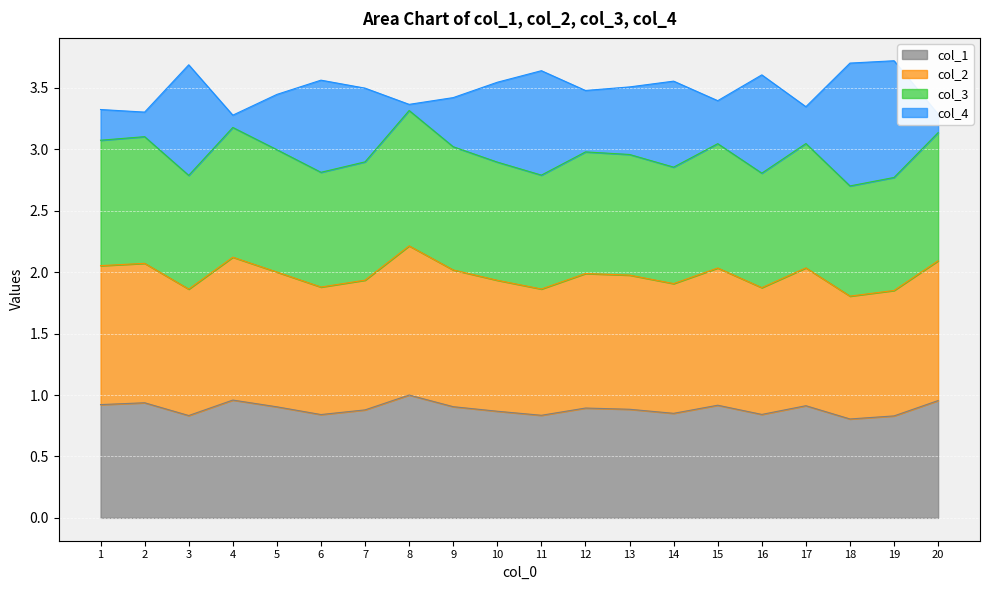

The value of col_1 at 9 is 1.6. True or false?

False